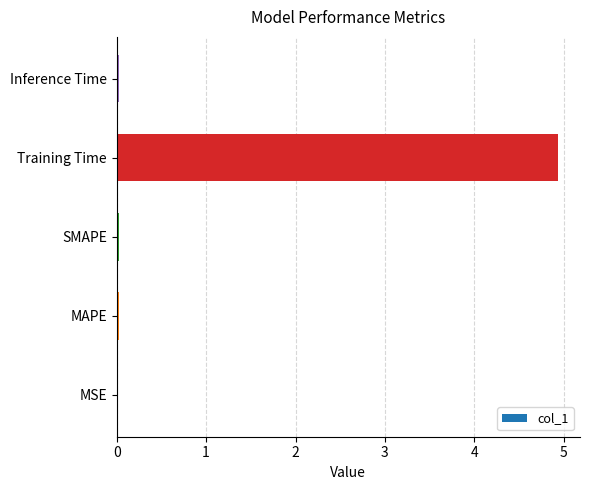

Between Training Time and MSE, which is larger?

Training Time